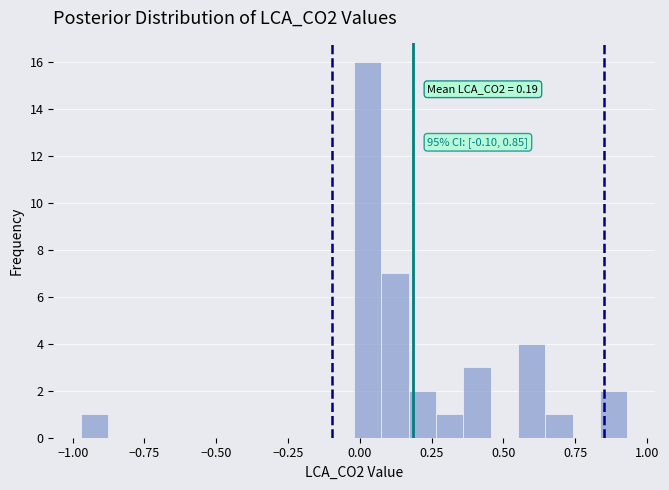

Around what value on the x-axis is the tallest bar? Give the approximate position of its centre, as read against the axis.

0.05